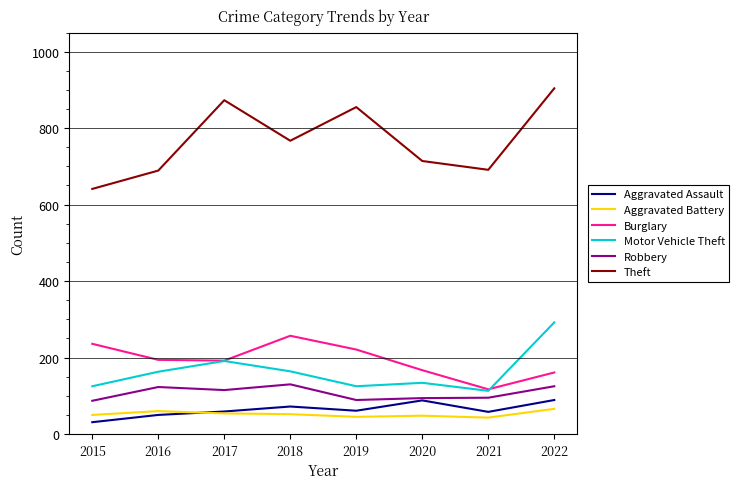

At which category is the sum across all series the highest?

2022